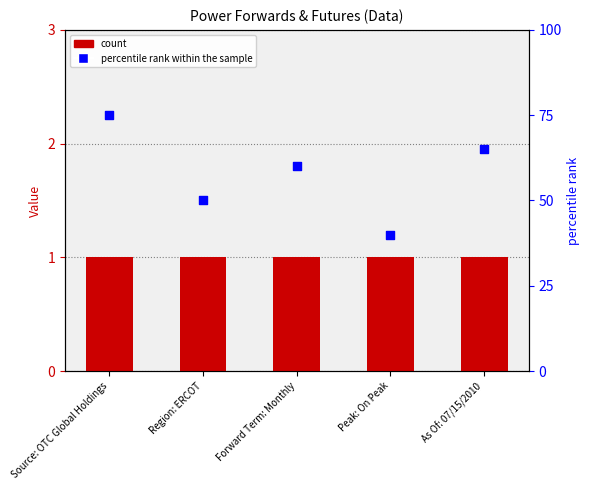

Is the value of percentile rank within the sample at Source: OTC Global Holdings greater than the value of count at As Of: 07/15/2010?

Yes